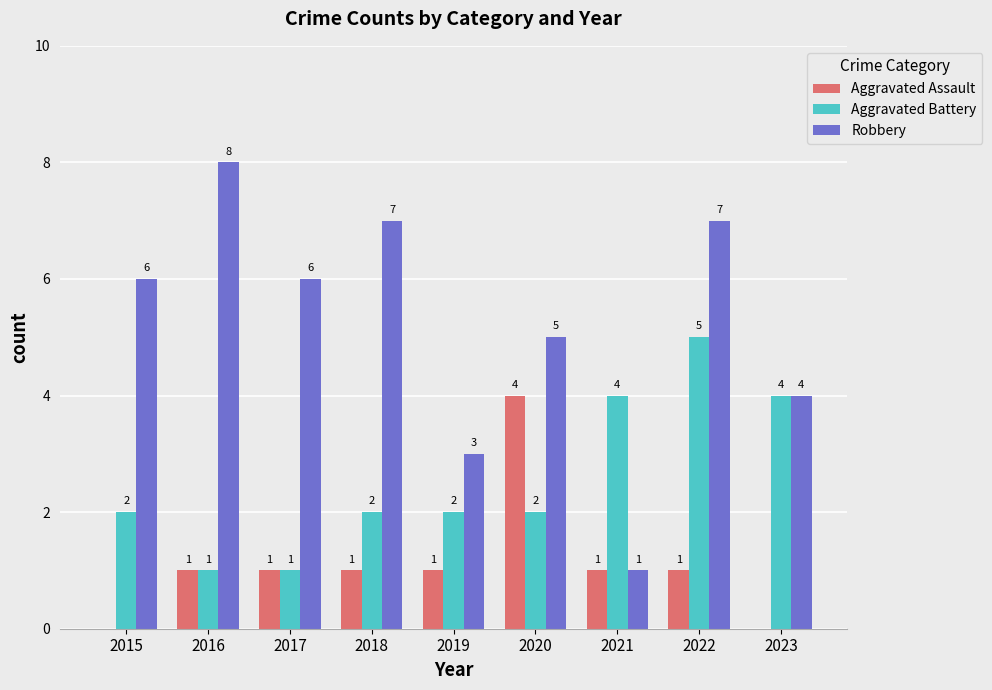

What are all the series names shown in the legend?

Aggravated Assault, Aggravated Battery, Robbery